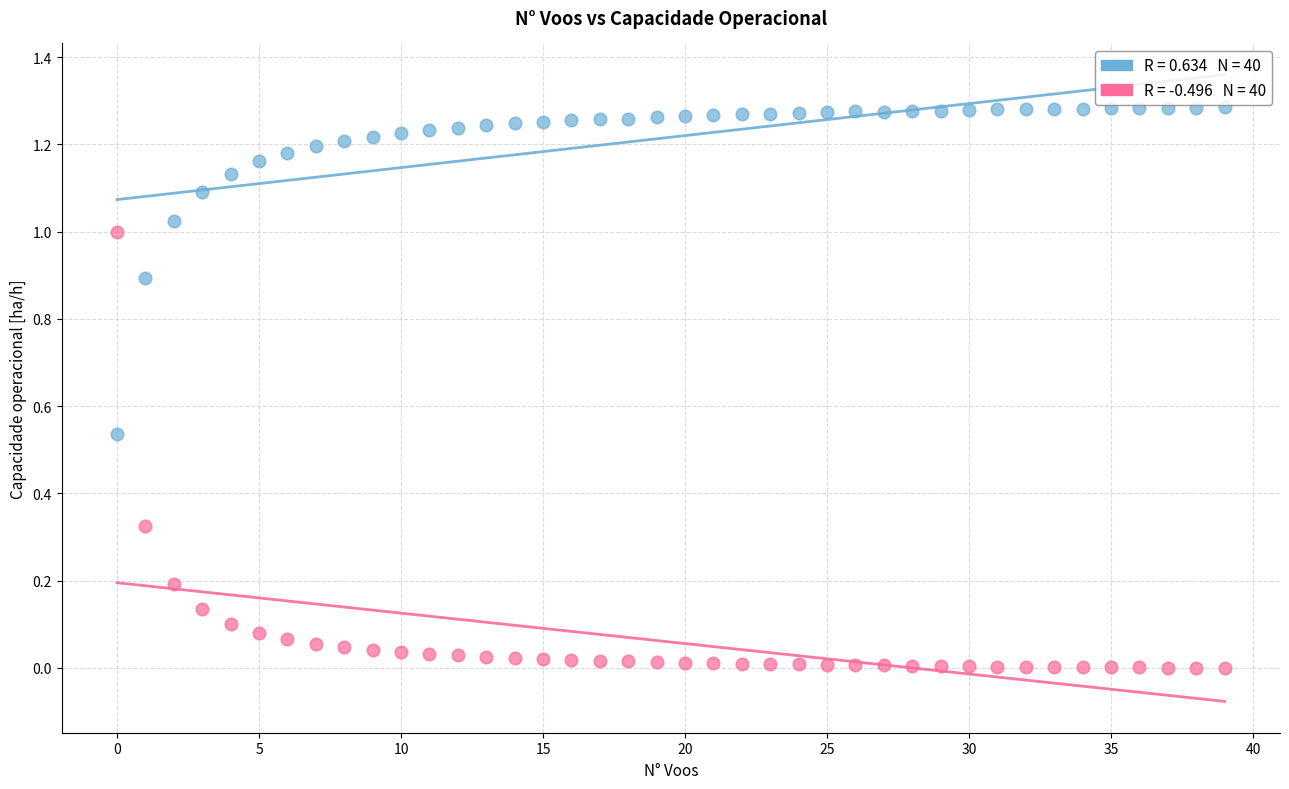

How many points are shown in the scatter plot?

80